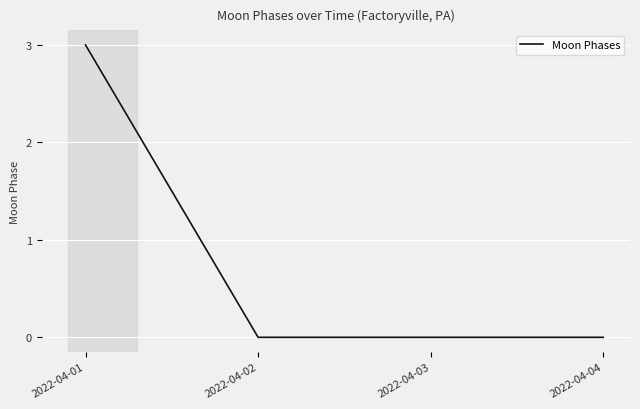

The chart shows a value of 2 at 2022-04-04. True or false?

False